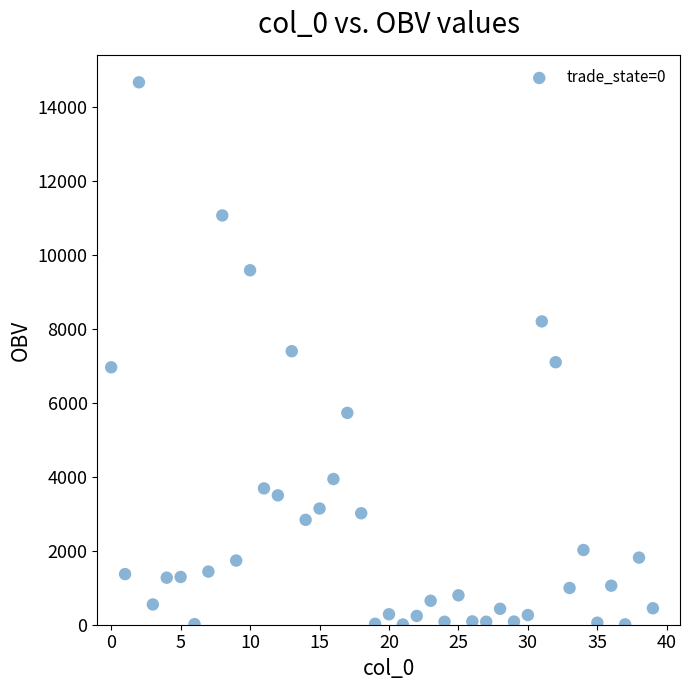

What is the range of Y values (max minus min)?

14667.0